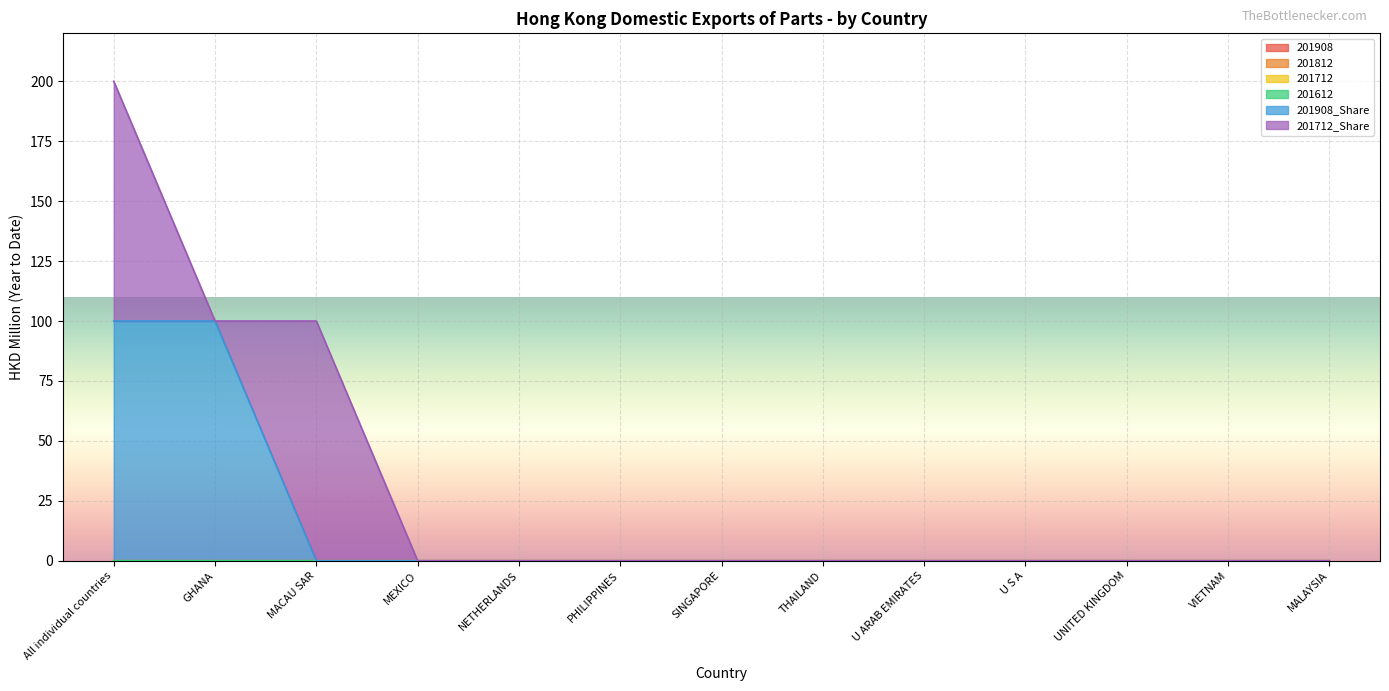

What are all the series names shown in the legend?

201908, 201812, 201712, 201612, 201908_Share, 201712_Share